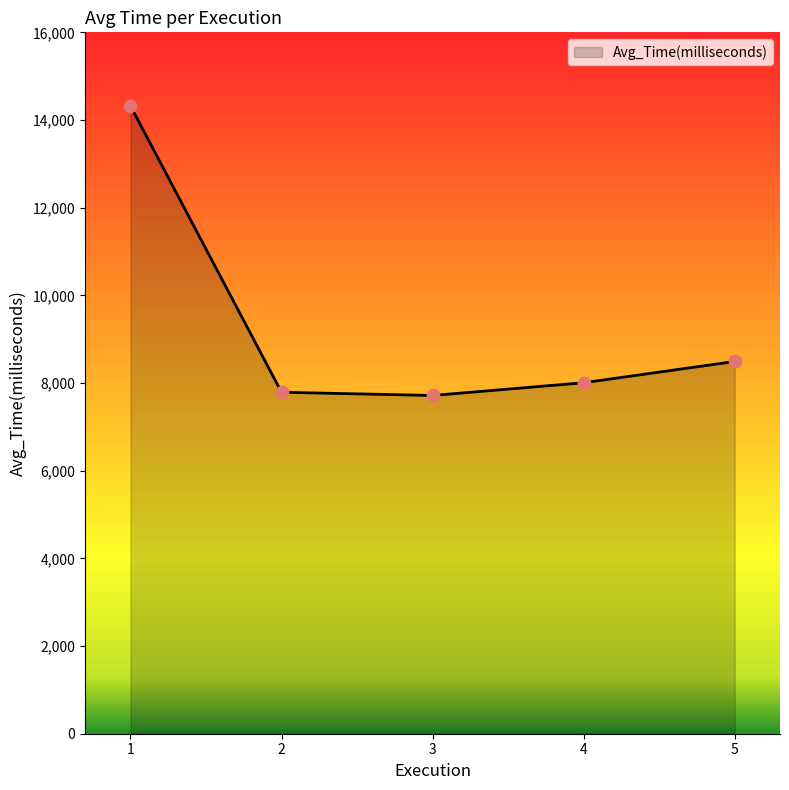

What is the ratio of the value at 4 to the value at 1?

0.6